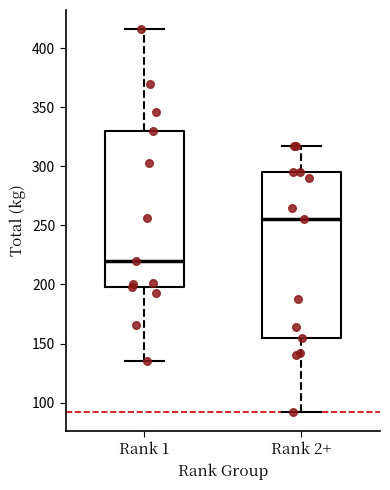

Which box is the tallest, from its lower edge to its upper edge?

Rank 2+